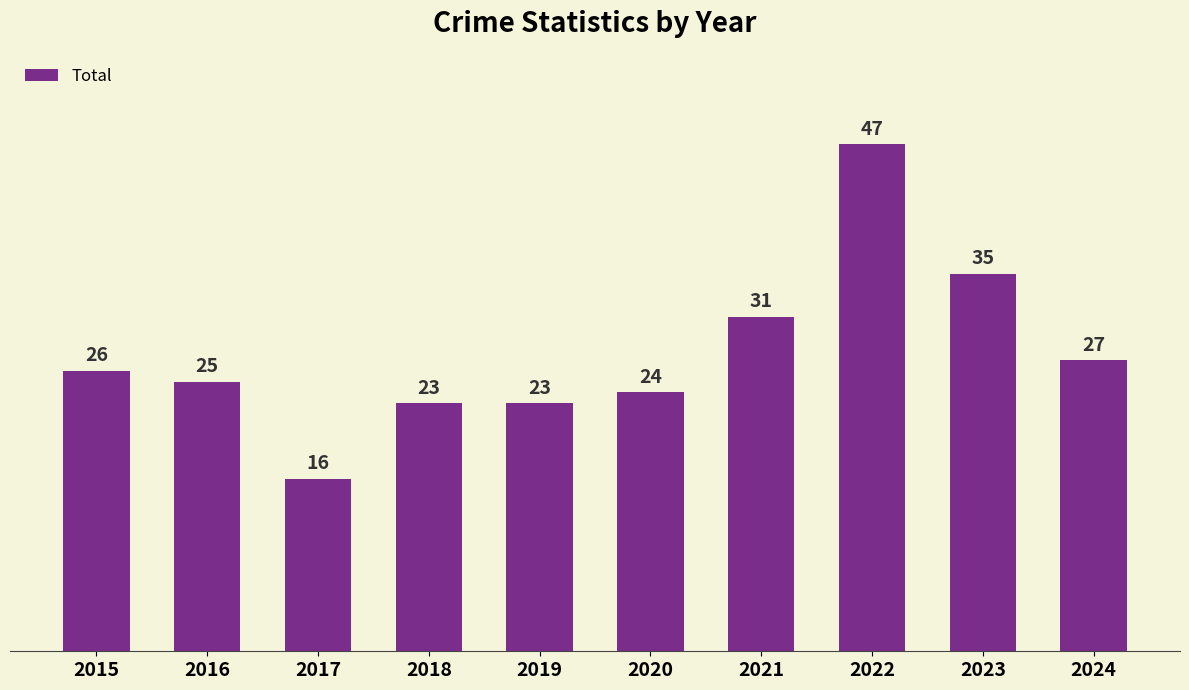

Read the value at 2018, to the nearest 10.

20